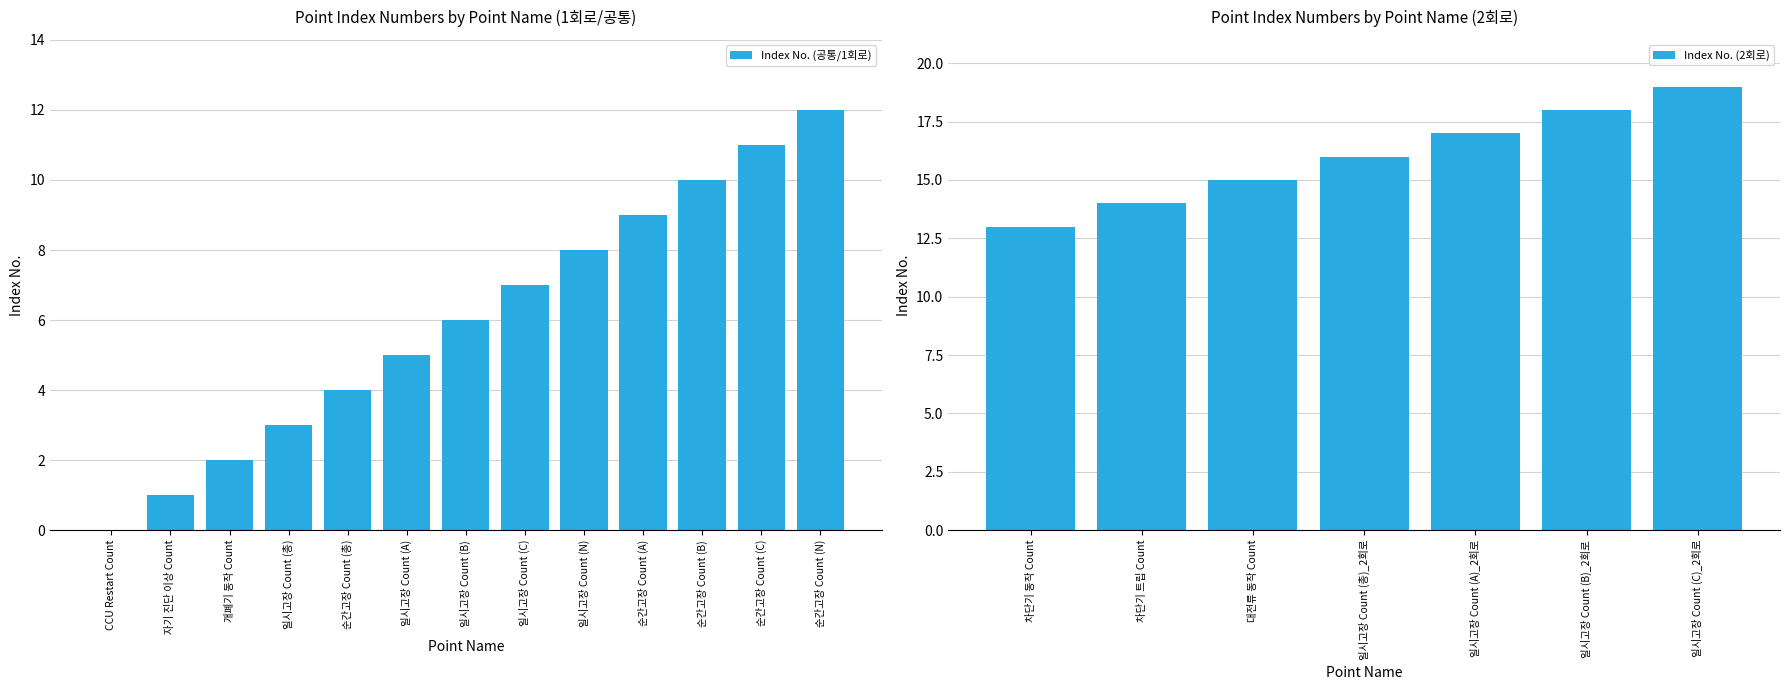

What is the ratio of the value at 순간고장 Count (N) to the value at 자기 진단 이상 Count?

12.0